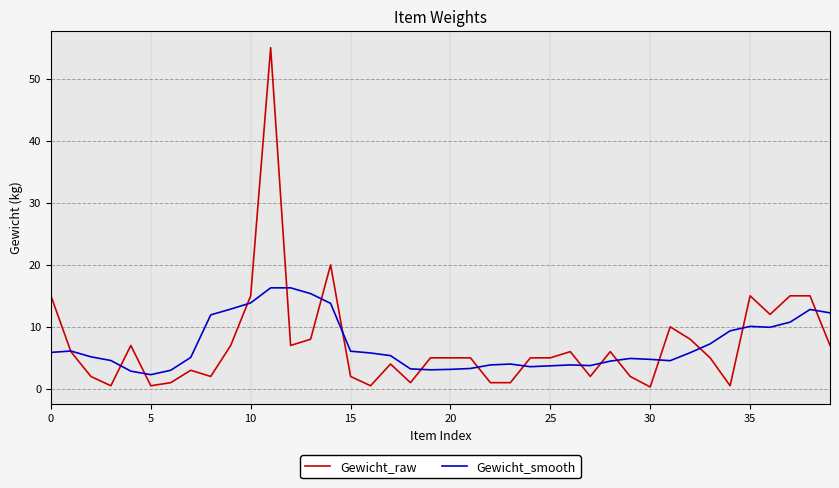

List the series in order of their peak value, lowest first.

Gewicht_smooth, Gewicht_raw